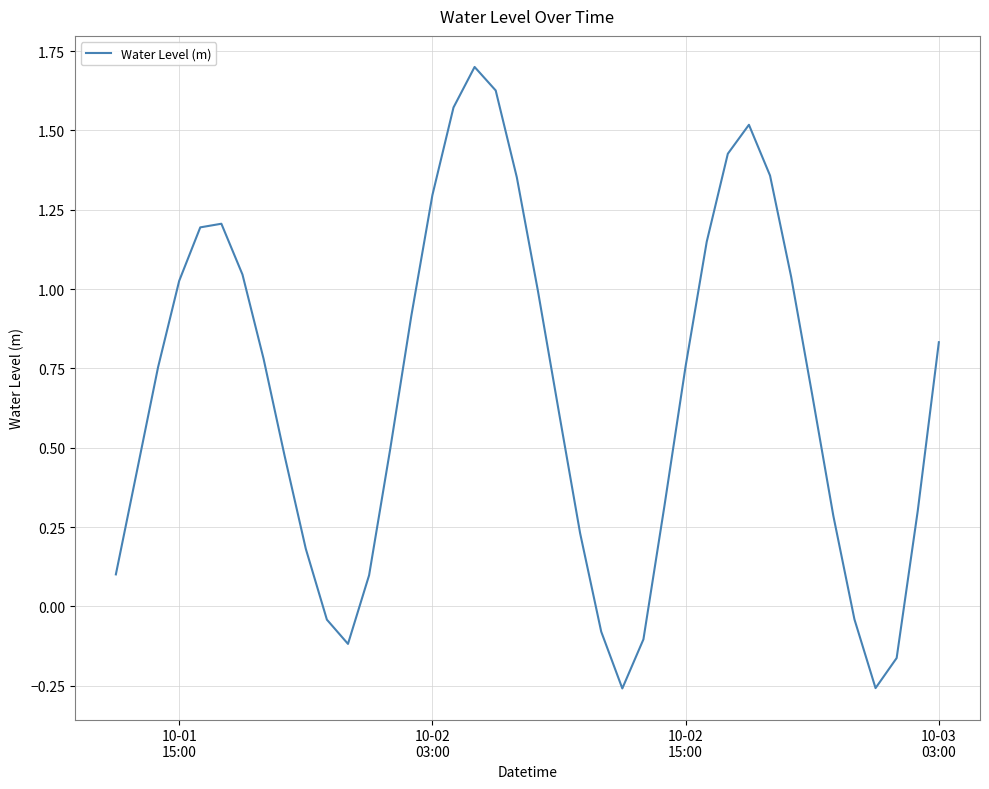

What is the difference between the maximum and minimum values?

2.0